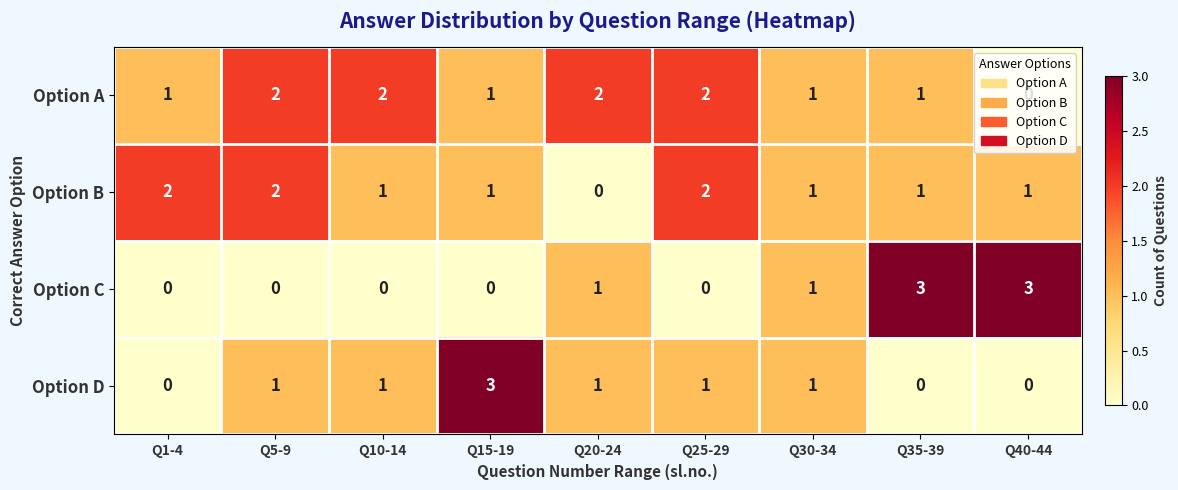

What is the greatest value displayed?

3